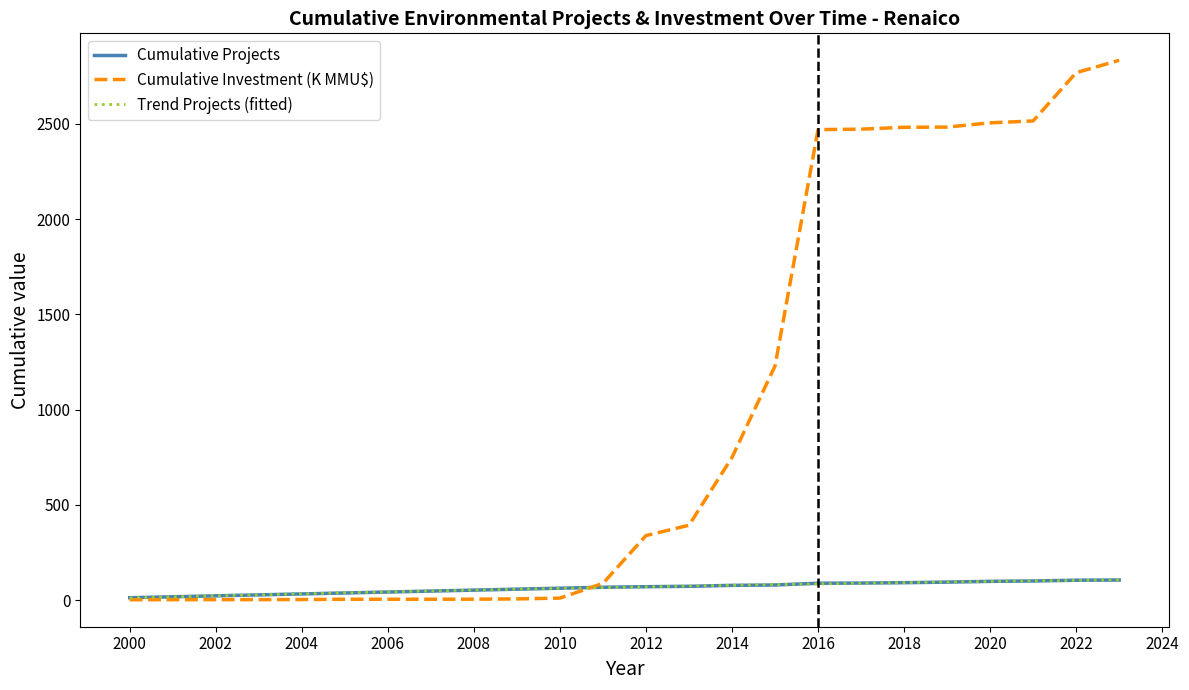

What is the highest value of the Cumulative Projects series?

105.0